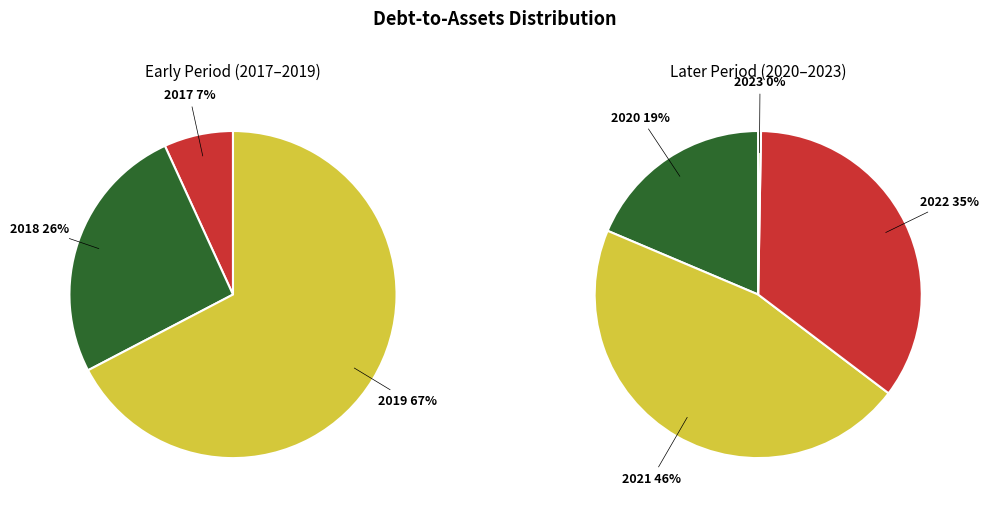

Is 2017Q2 the majority of the pie?

No